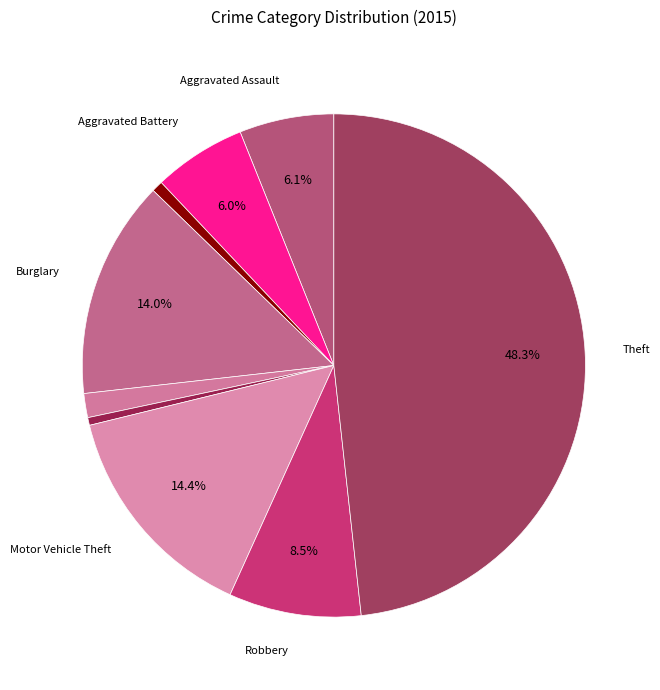

Count the number of slices in the pie.

9